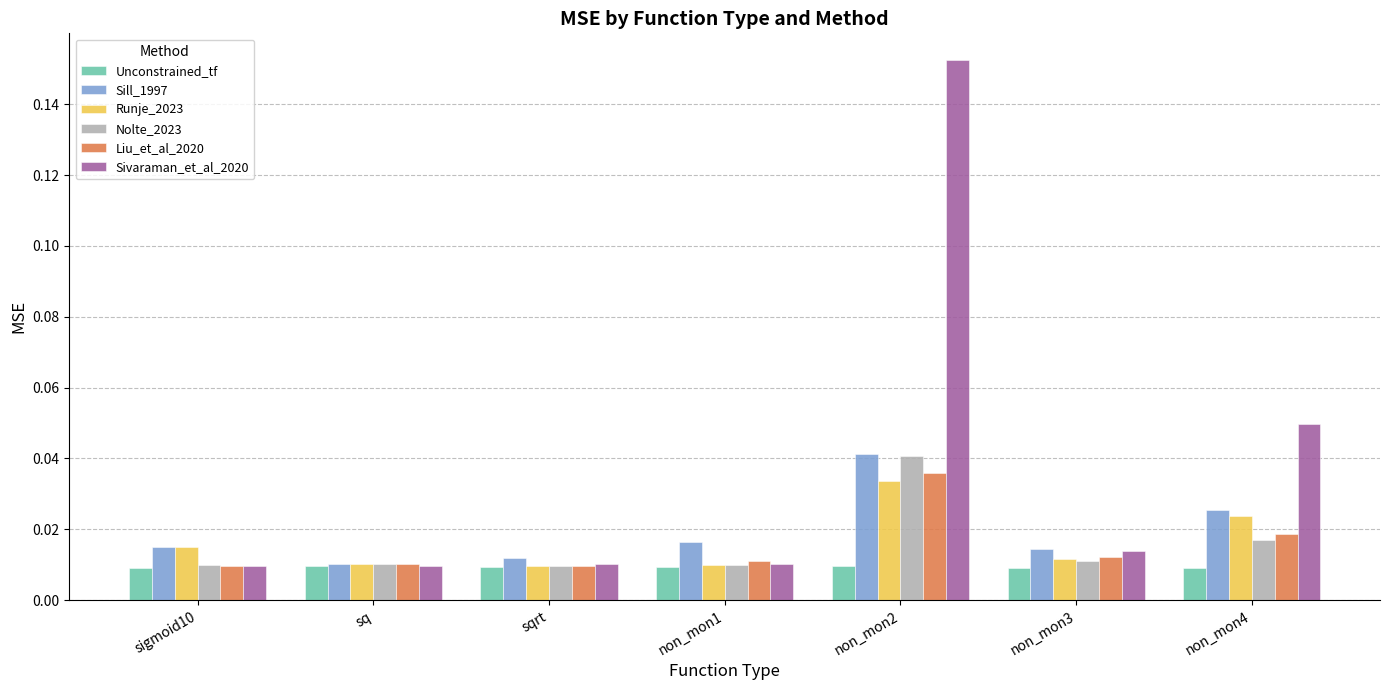

What are all the series names shown in the legend?

Unconstrained_tf, Sill_1997, Runje_2023, Nolte_2023, Liu_et_al_2020, Sivaraman_et_al_2020